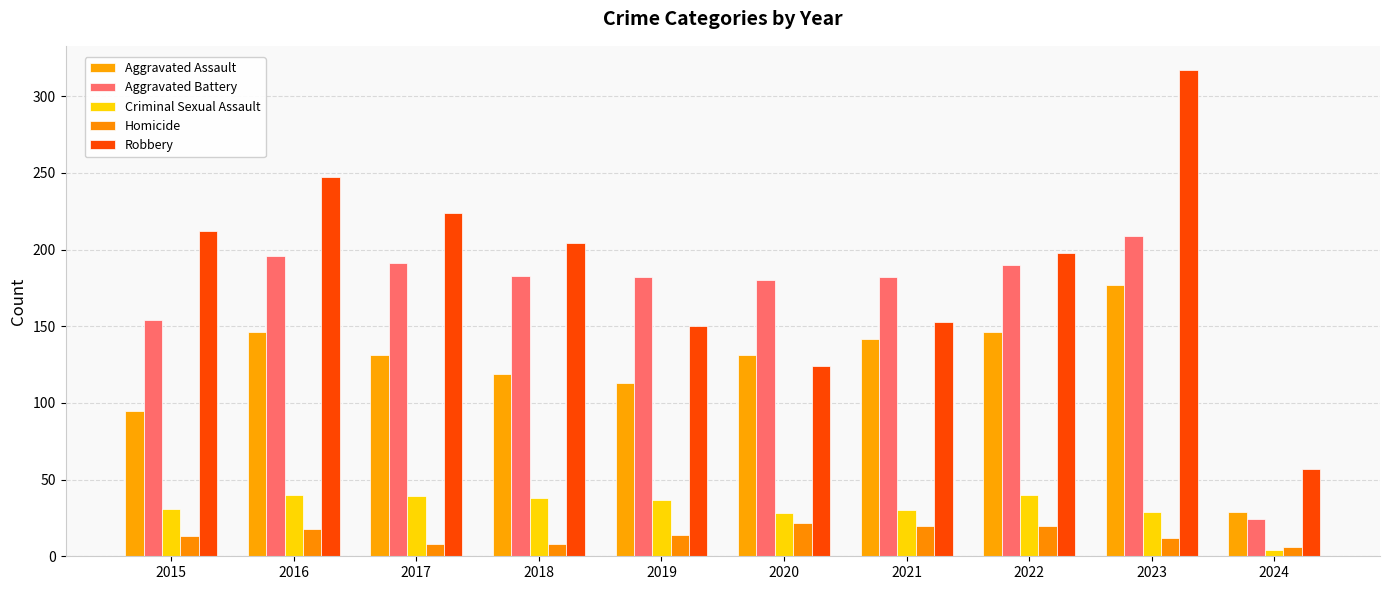

At how many categories does at least one series exceed 78?

9